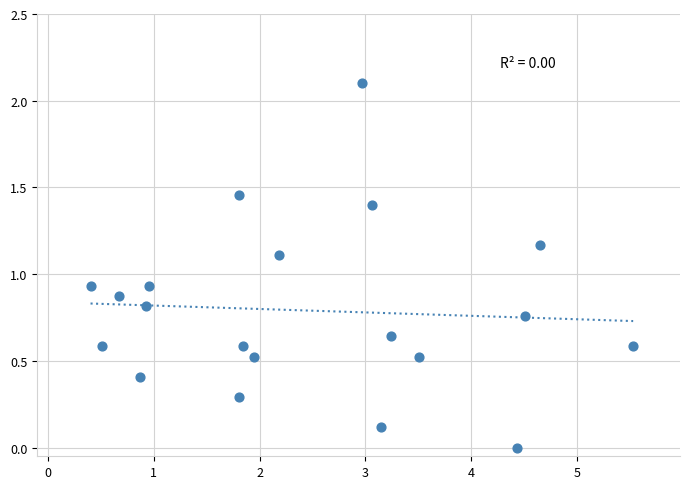

What is the range of Y values (max minus min)?

2.1